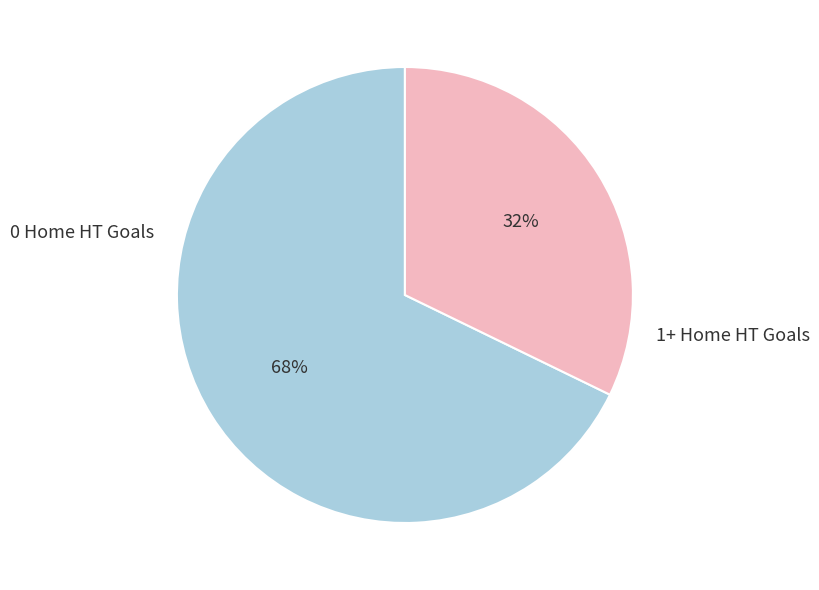

What is the ratio of the value at 0 Home HT Goals to the value at 1+ Home HT Goals?

2.1